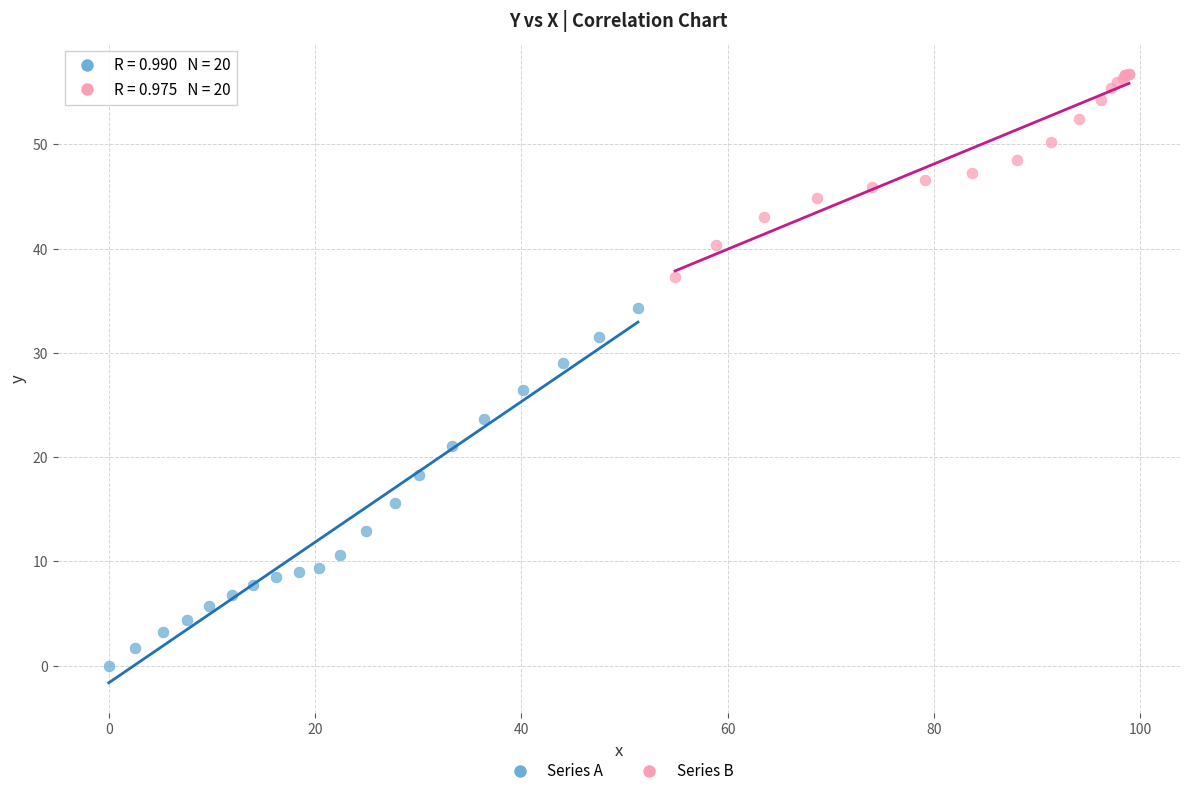

Which series reaches the maximum Y coordinate?

Series B